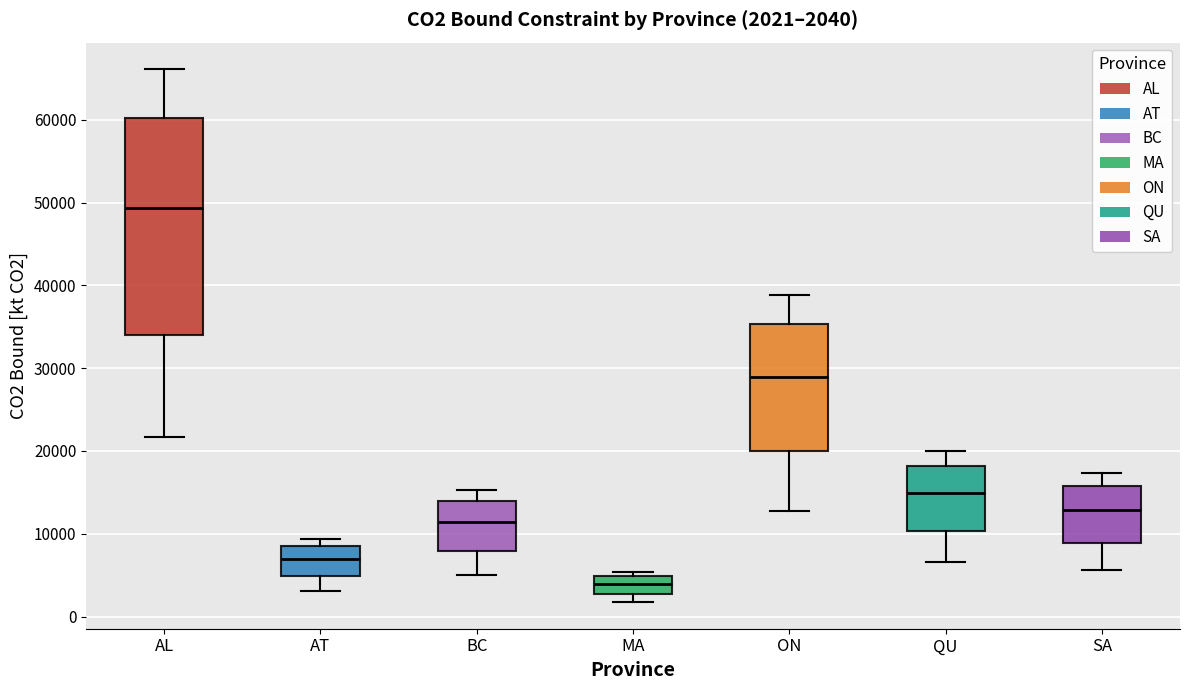

Which box is the tallest, from its lower edge to its upper edge?

AL